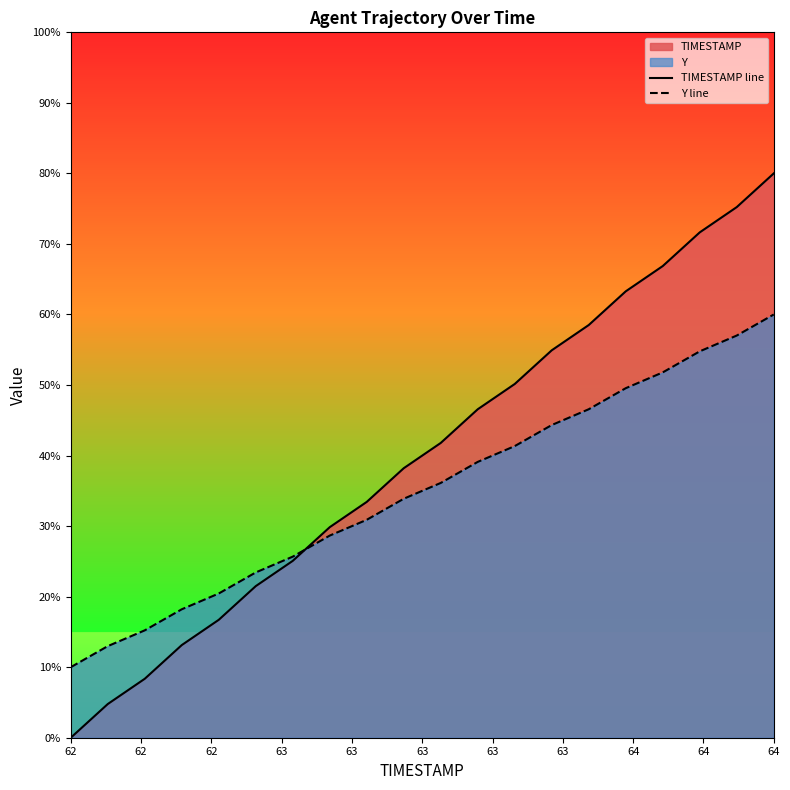

What is the difference between the maximum and minimum values in the Y line series?

50.0